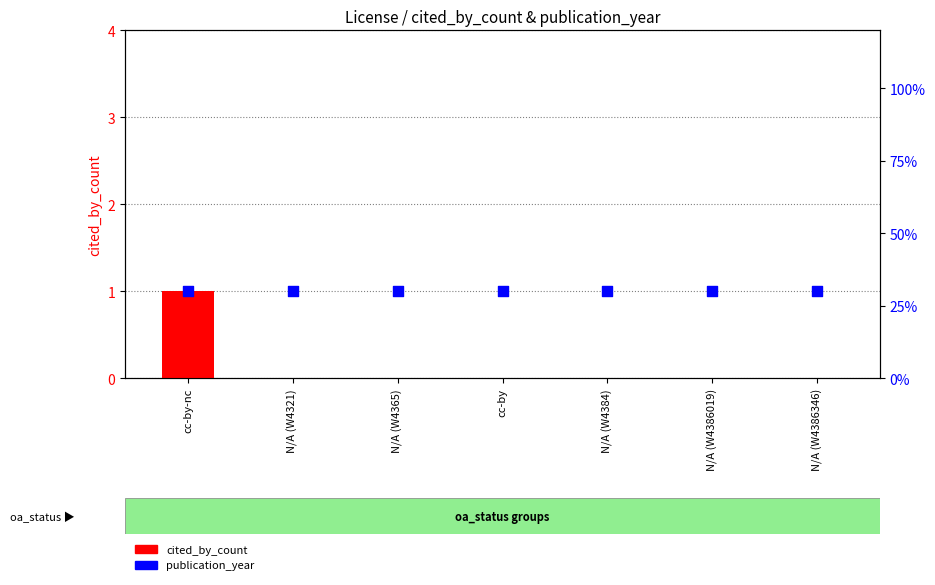

Is the value of cited_by_count at cc-by-nc greater than the value of publication_year at N/A (W4384)?

No